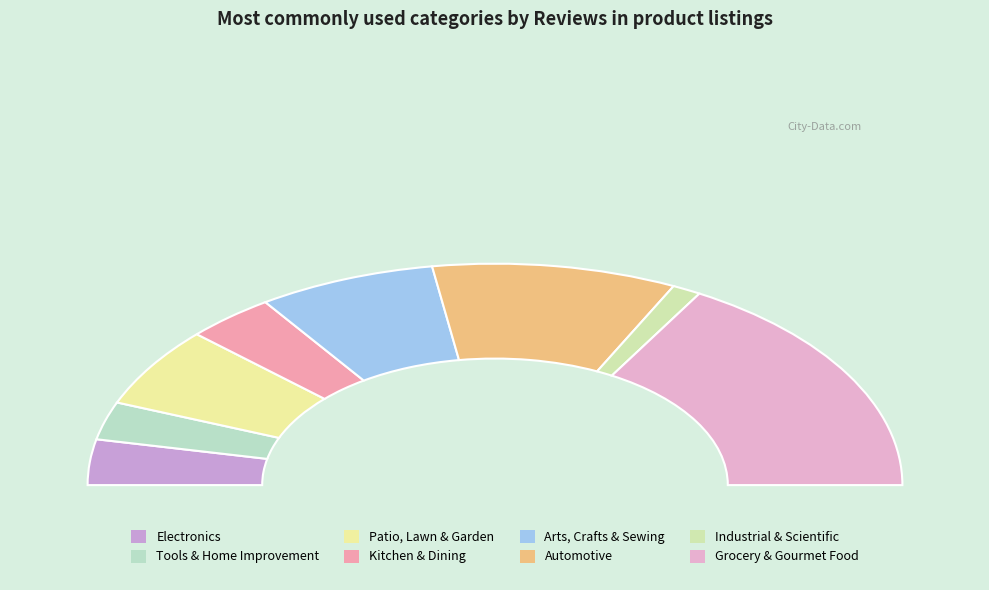

What is the change in value from Tools & Home Improvement to Industrial & Scientific?

-243